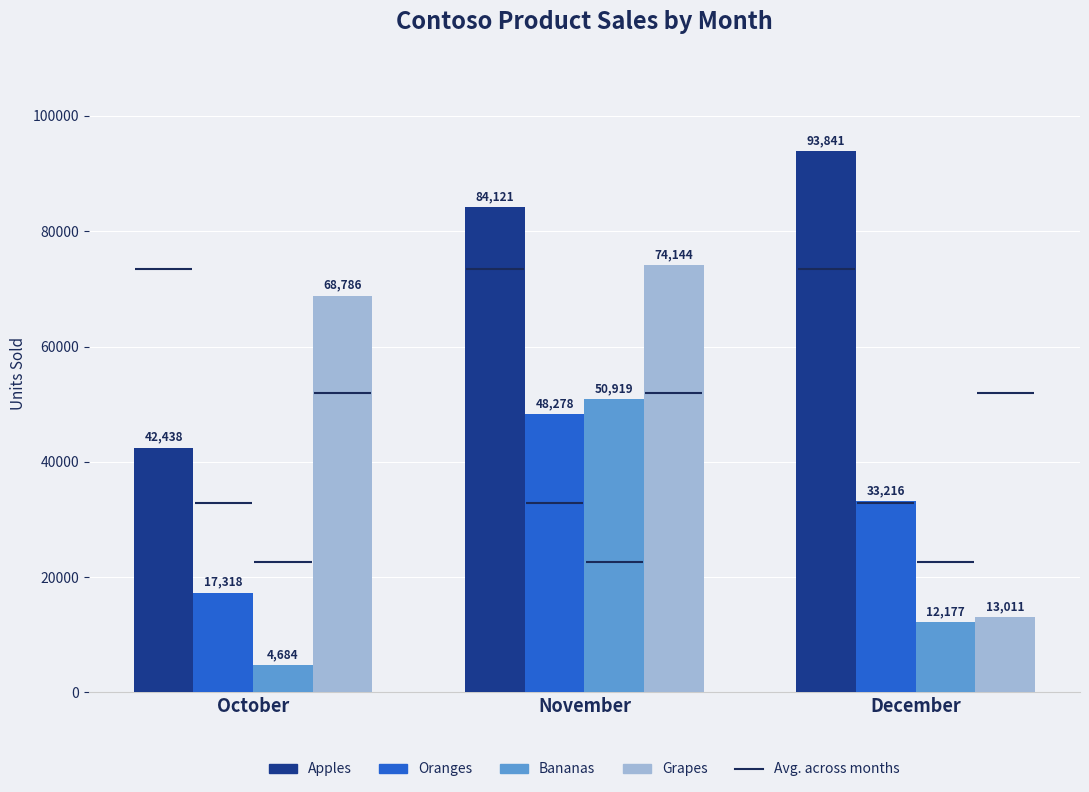

How many bars are there in total?

12